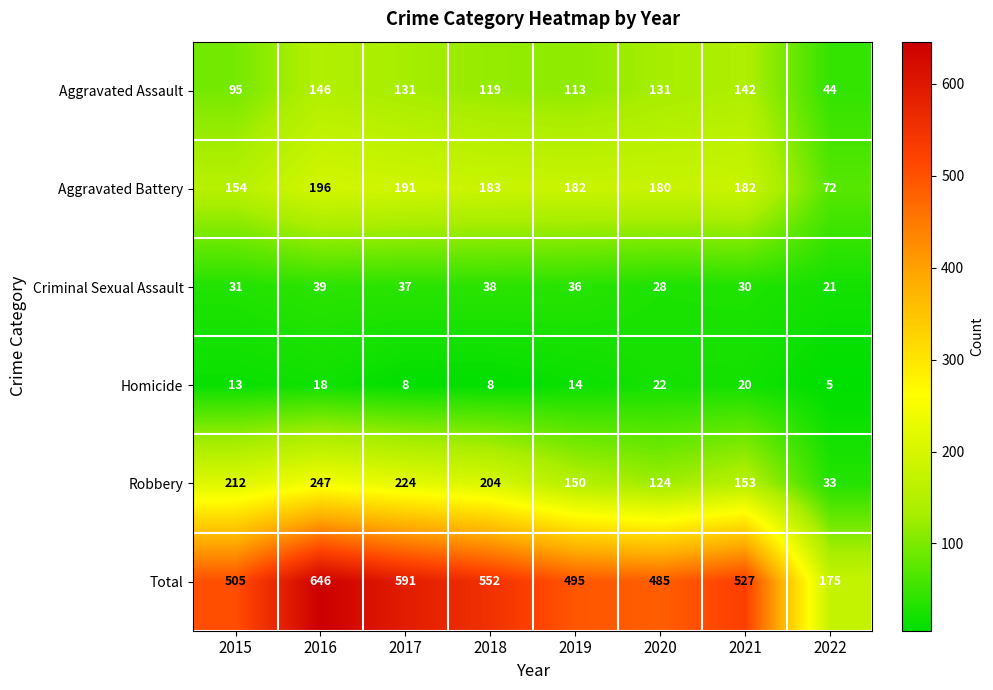

How many categories are shown in the chart?

8